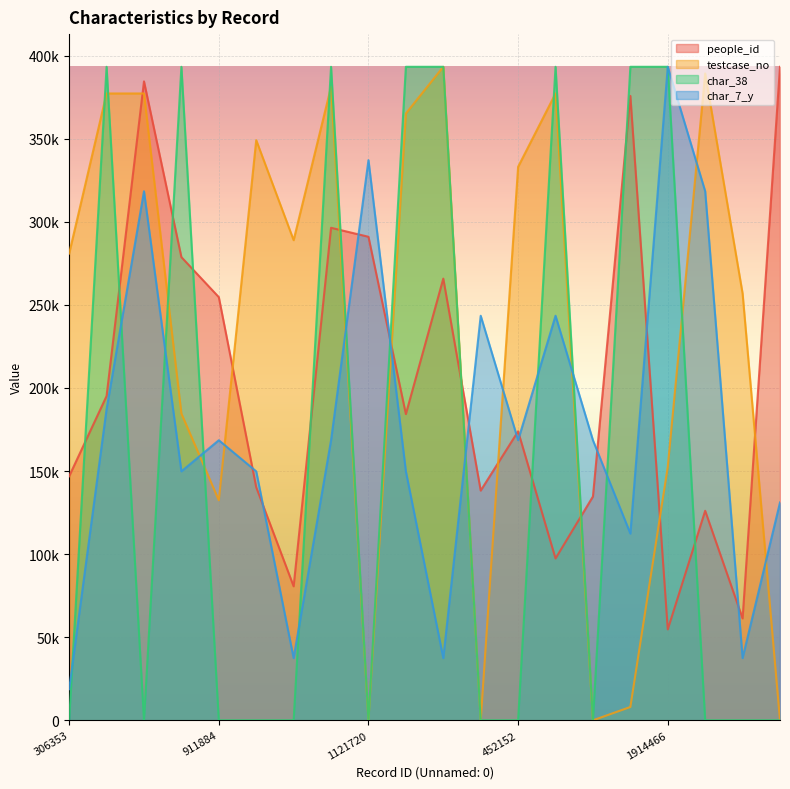

What is the label of the 16th point from the right?

911884